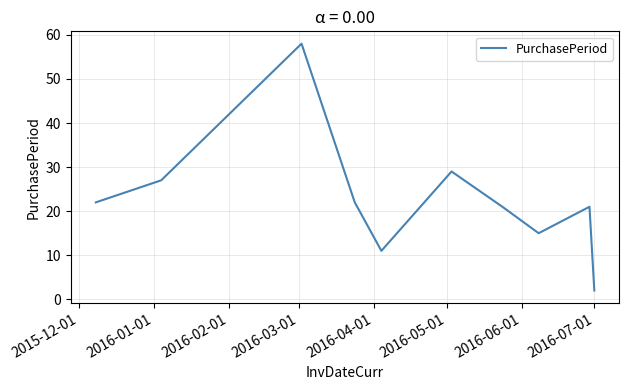

What is the maximum value shown in the chart?

58